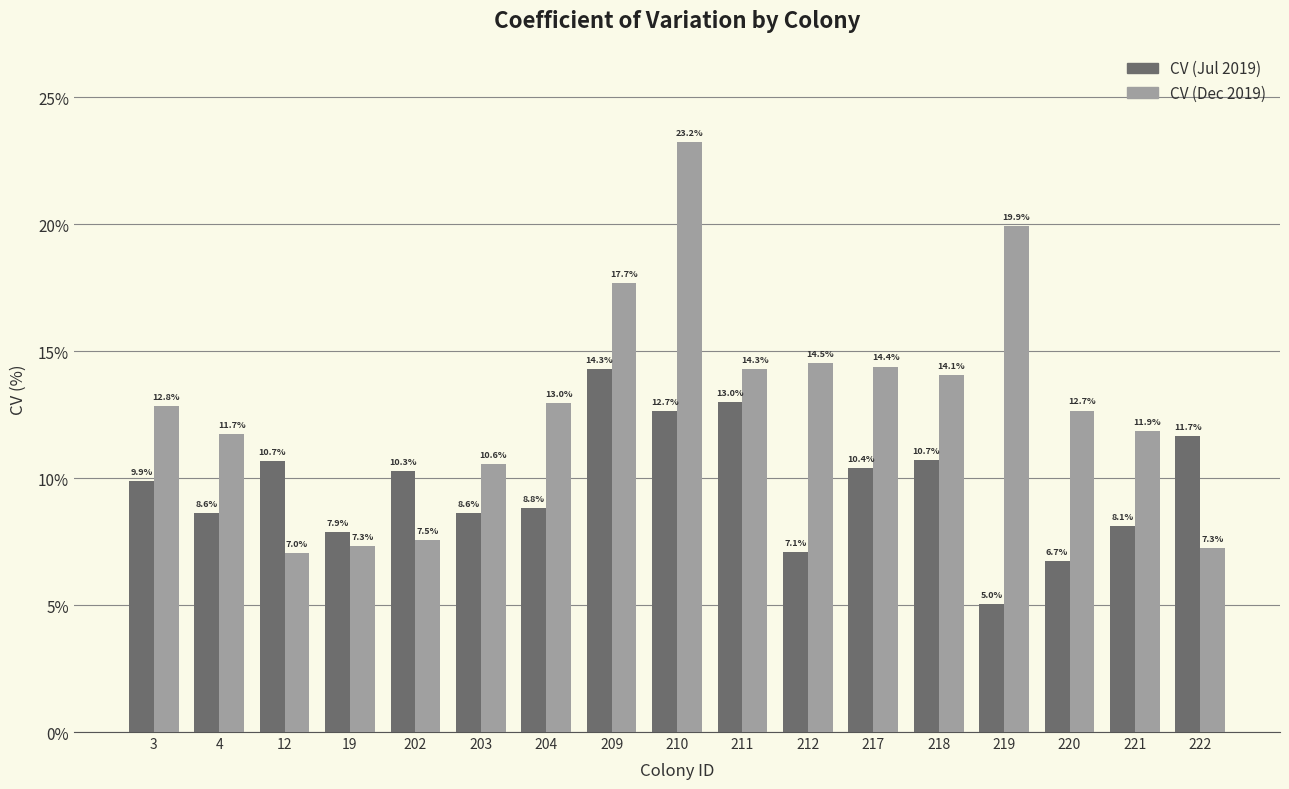

Are the bars grouped side by side (vs. stacked)?

Yes